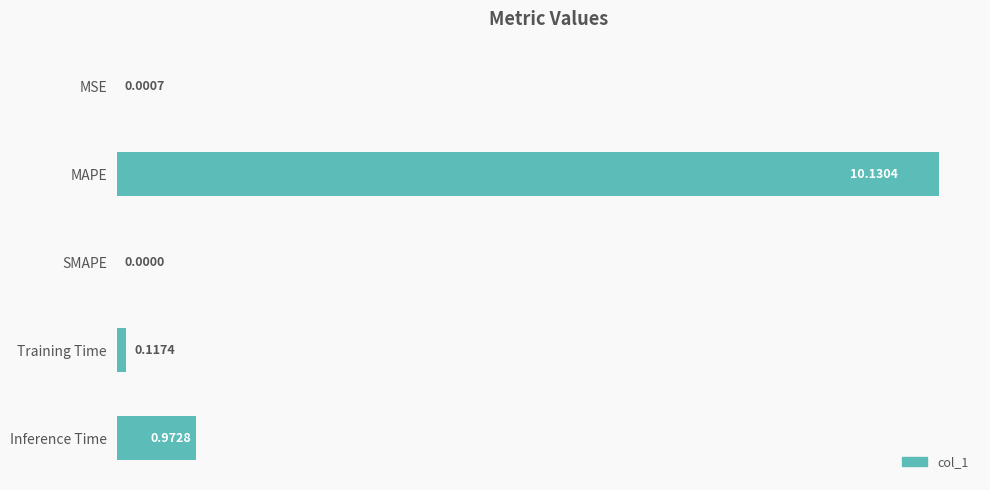

At which label is the value closest to 5?

Inference Time